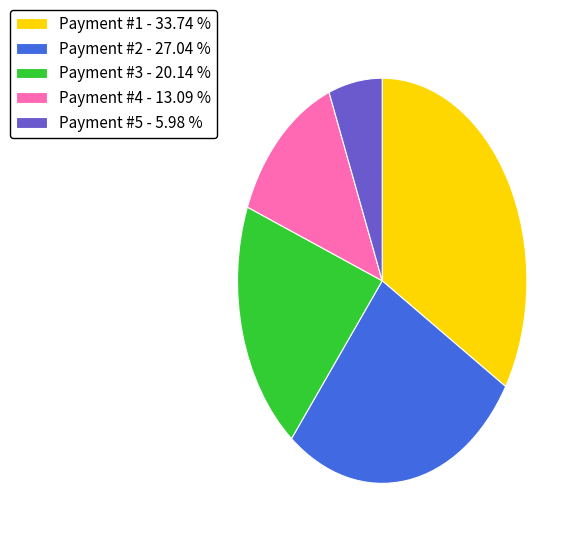

How many segments does this pie chart have?

5